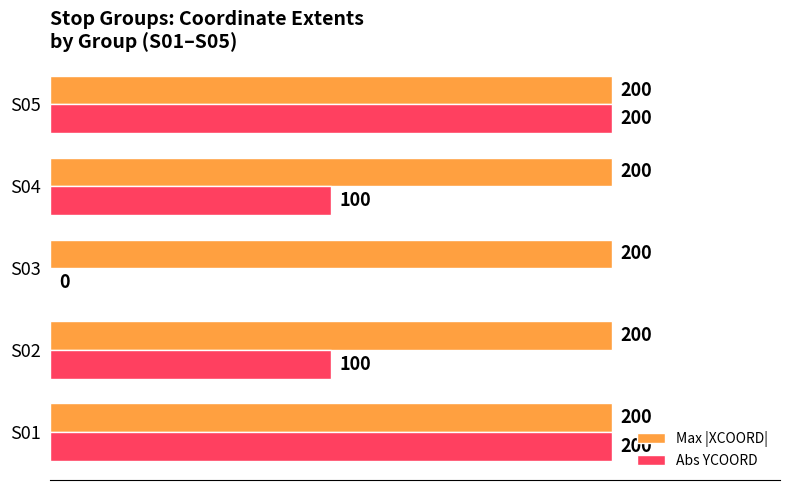

The Max |XCOORD| series shows 87 at S05. True or false?

False